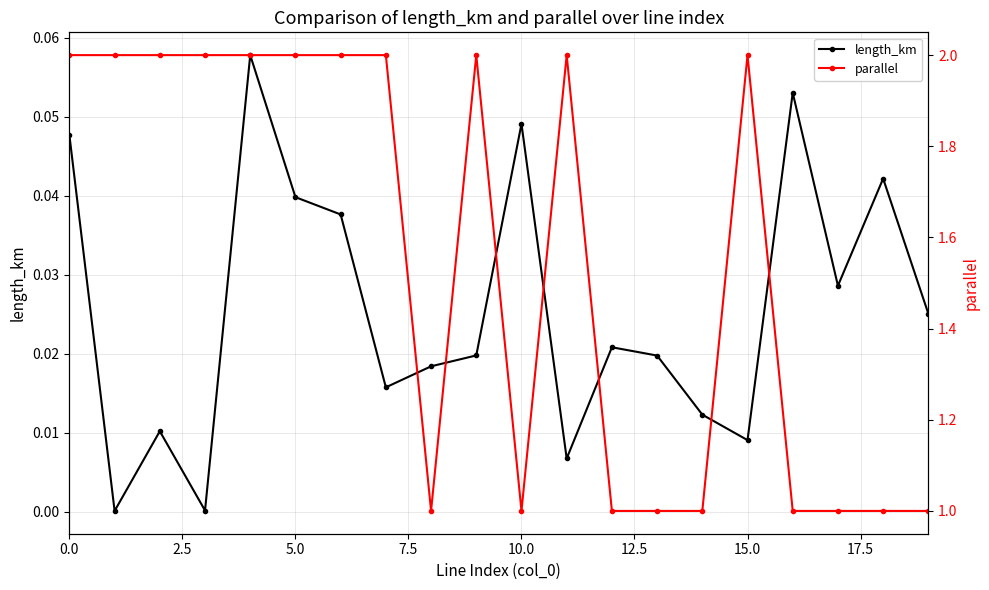

How many parallel values are between 1 and 2?

20